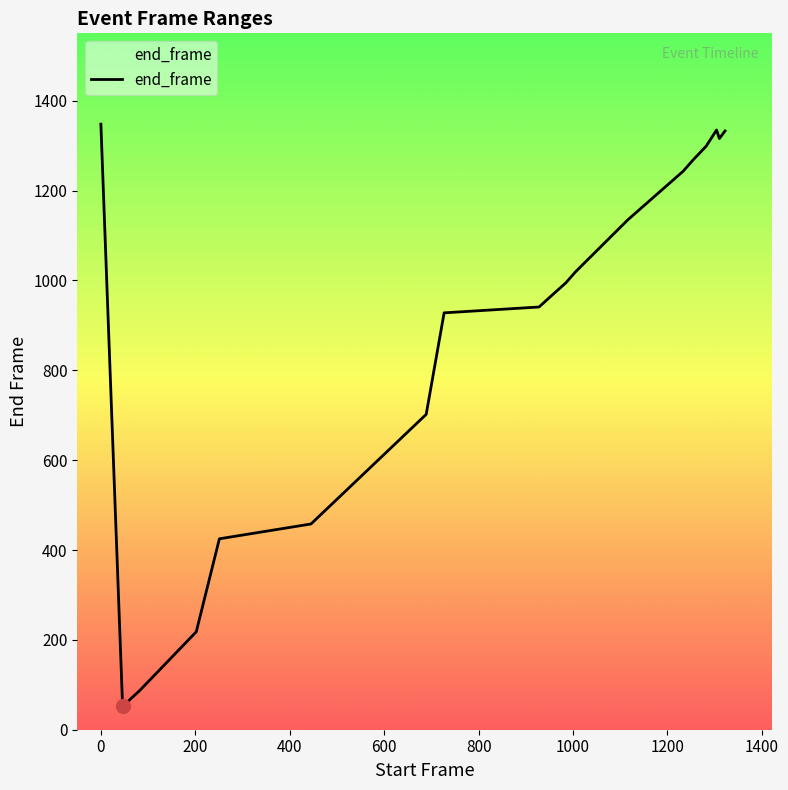

What is the ratio of the value at 1322 to the value at 727?

1.4